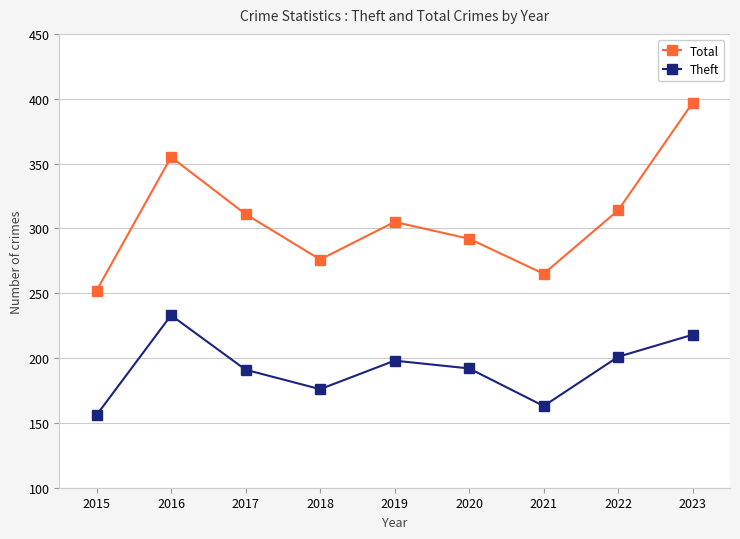

How many interior local peaks does the Total series have?

2